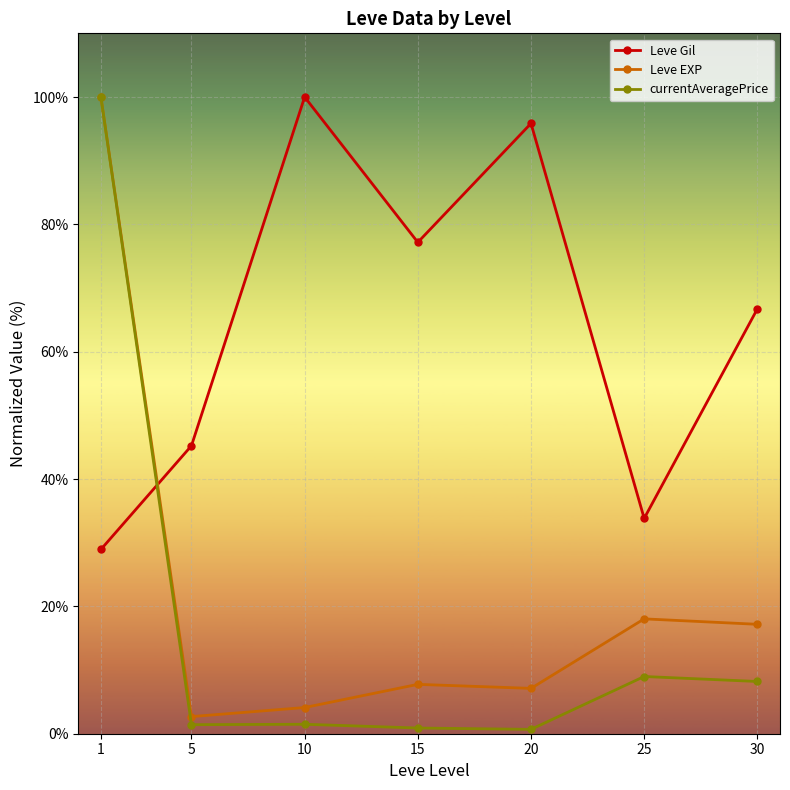

Is the value of currentAveragePrice at 1 greater than the value of Leve EXP at 25?

Yes